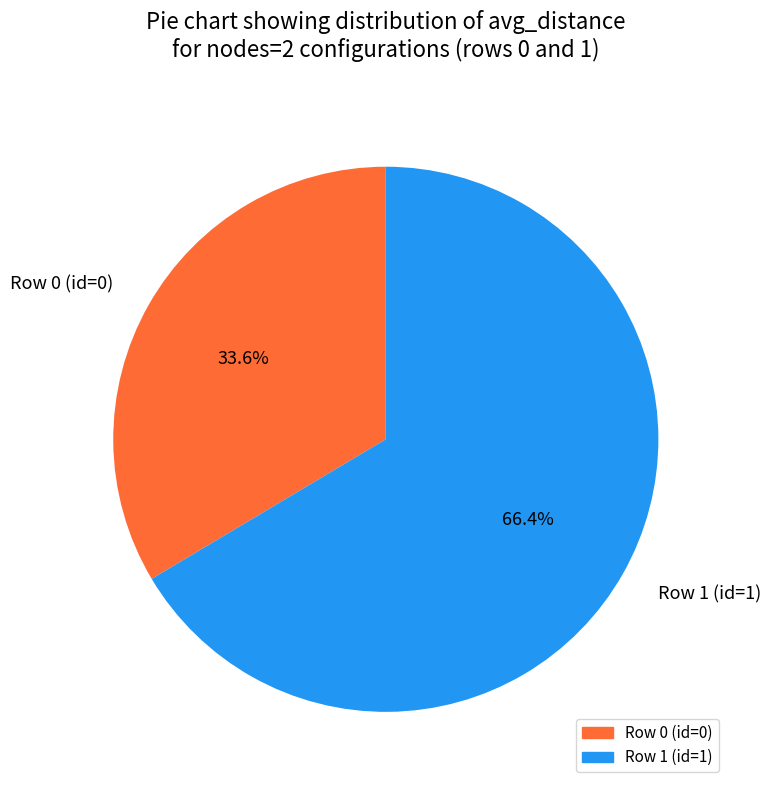

What is the ratio of the value at Row 1 (id=1) to the value at Row 0 (id=0)?

2.0